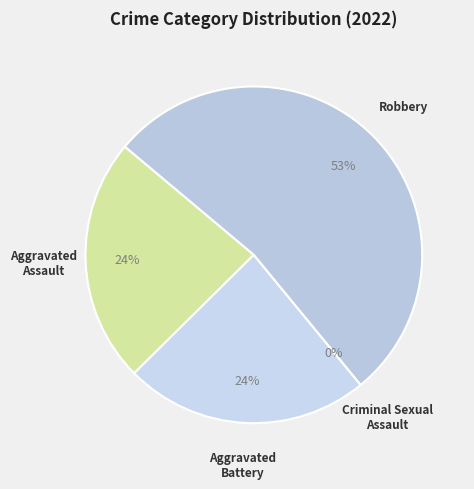

What percentage is the Aggravated Battery slice, to the nearest percent?

24%